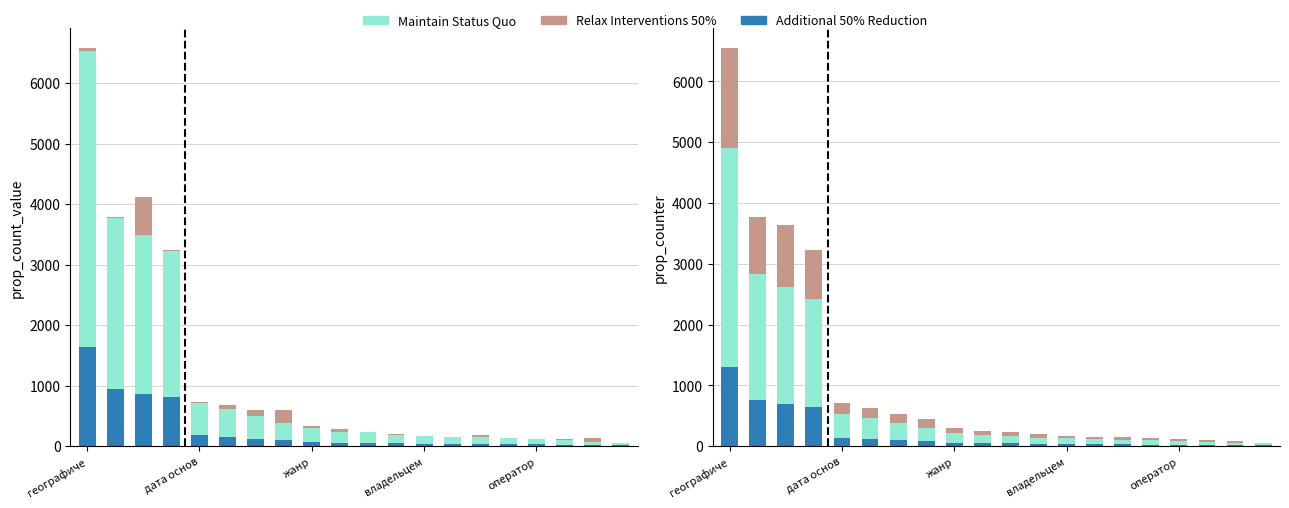

What is the difference between the Maintain Status Quo values at 16 and 17?

9.3